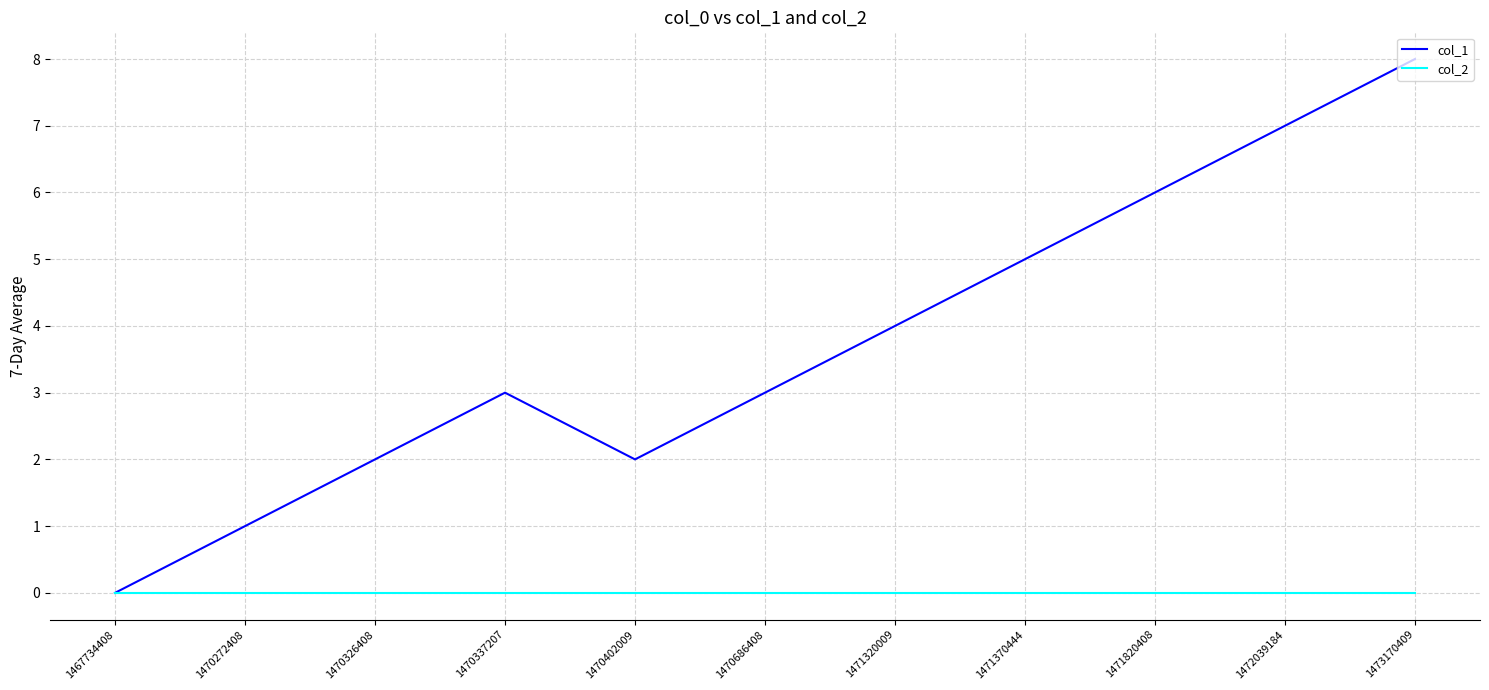

Is the value of col_1 at 1470402009 greater than the value of col_2 at 1467734408?

Yes